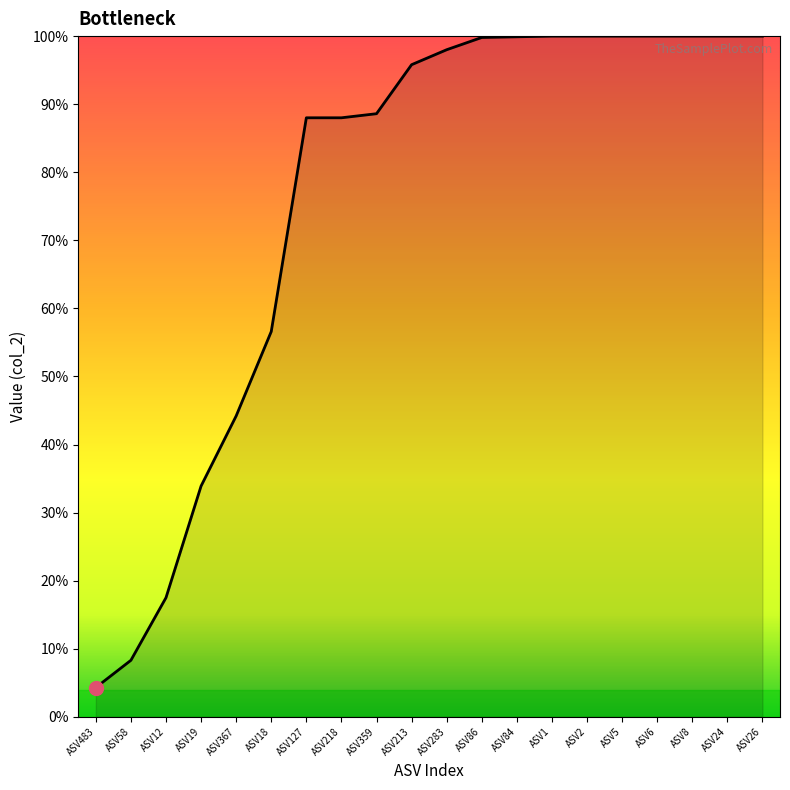

Does the chart have visible grid lines?

No